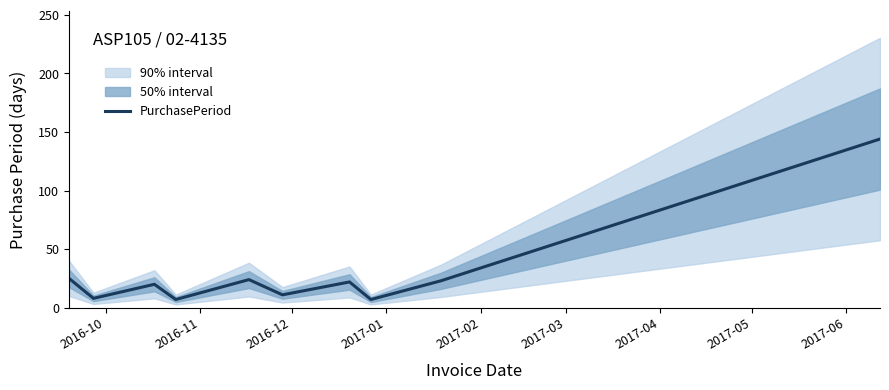

Is this an area chart (filled region under the line)?

No